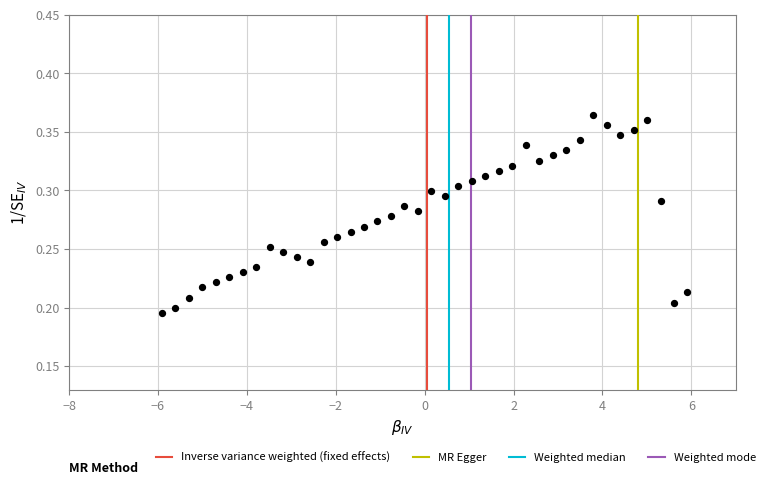

What is the range of X values (max minus min)?

11.8